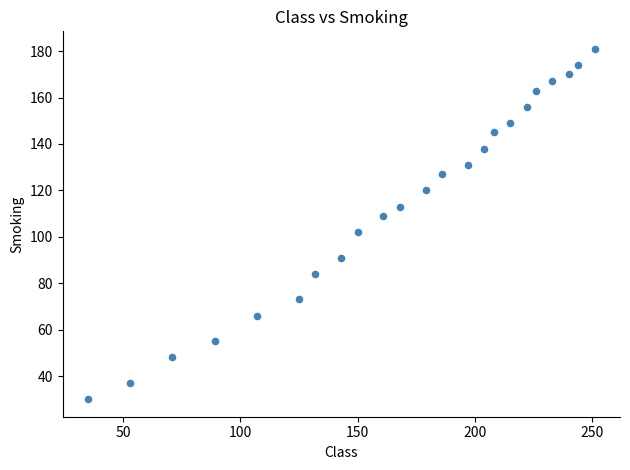

What is the range of Y values (max minus min)?

151